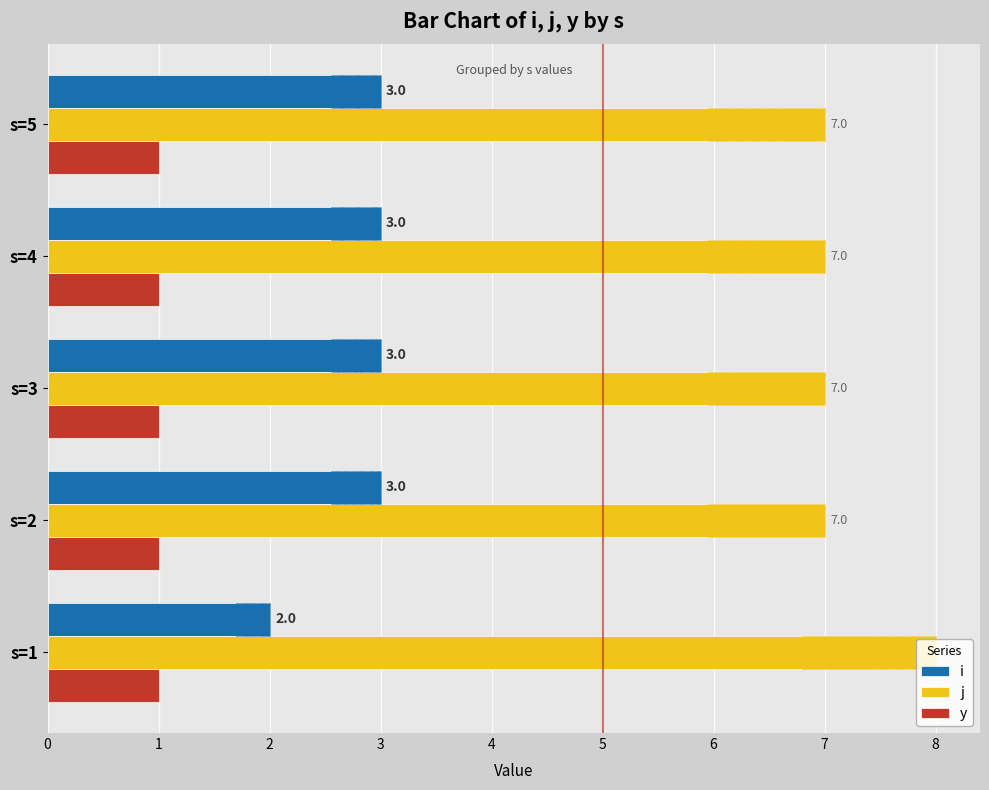

What is the minimum value for i?

2